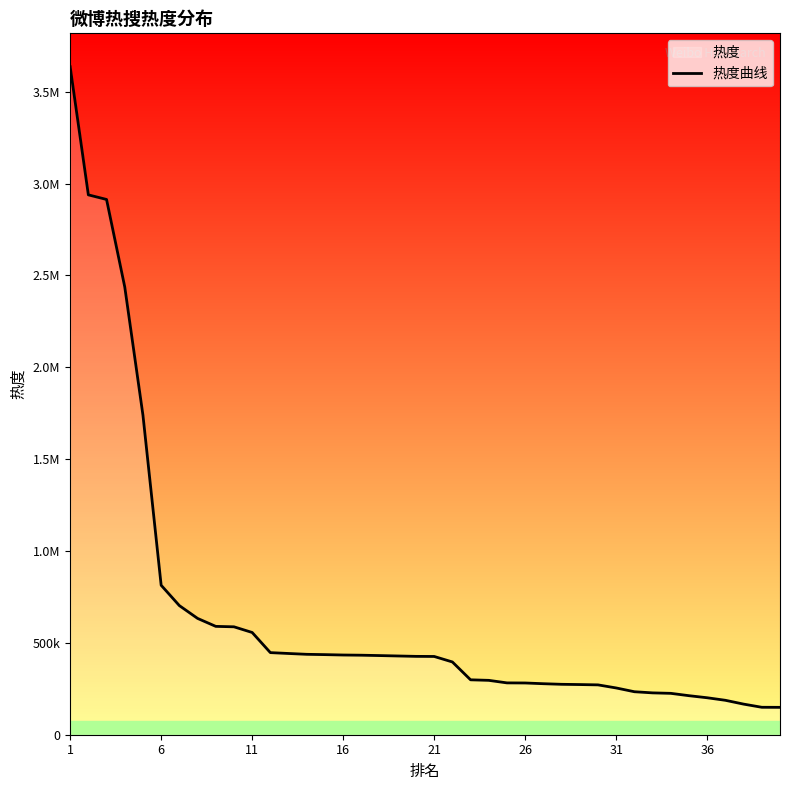

What is the average value?

663774